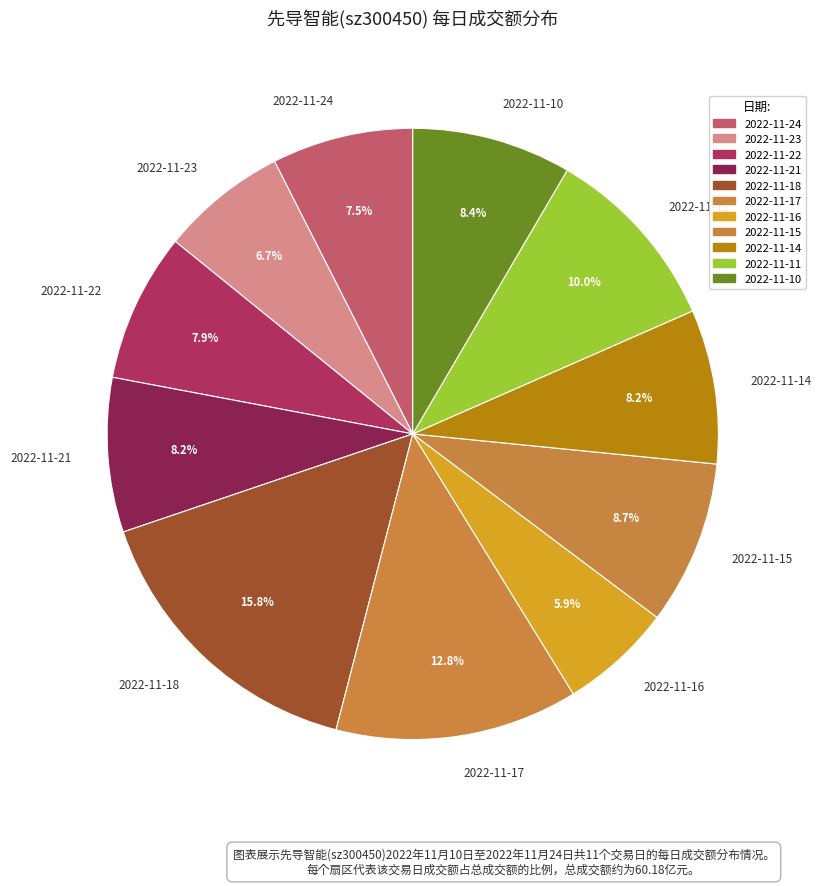

To the nearest percent, what is the difference between the largest and smallest slice percentages?

10%